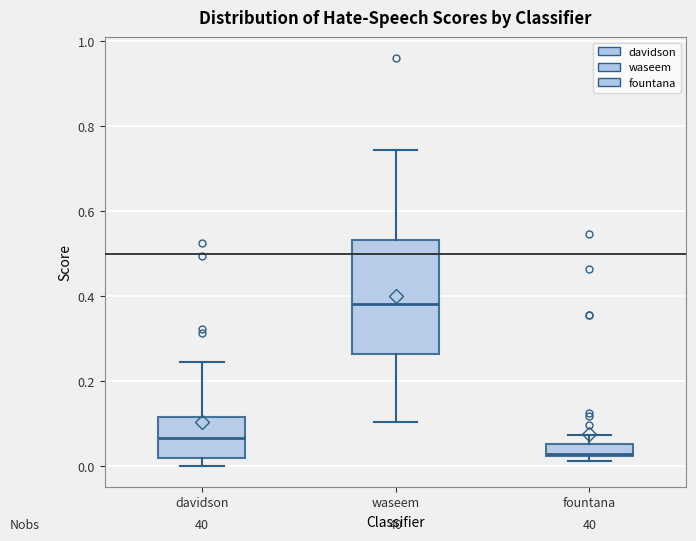

Comparing the boxes themselves (not the whiskers), which one is the tallest?

waseem